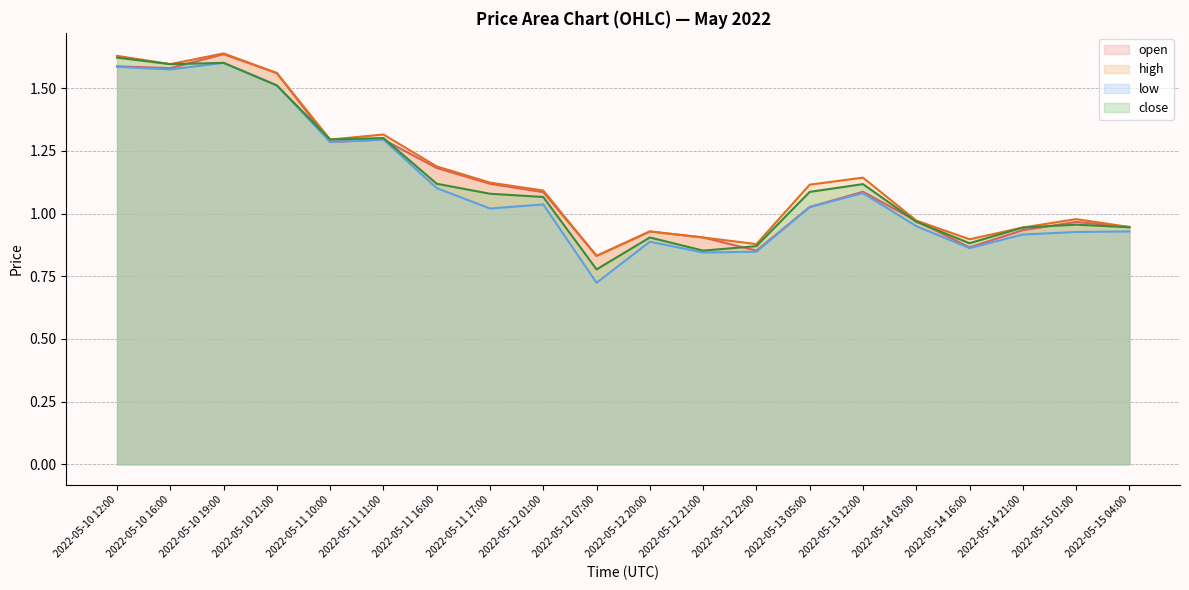

What is the total value across all series at 2022-05-14 03:00?

3.9